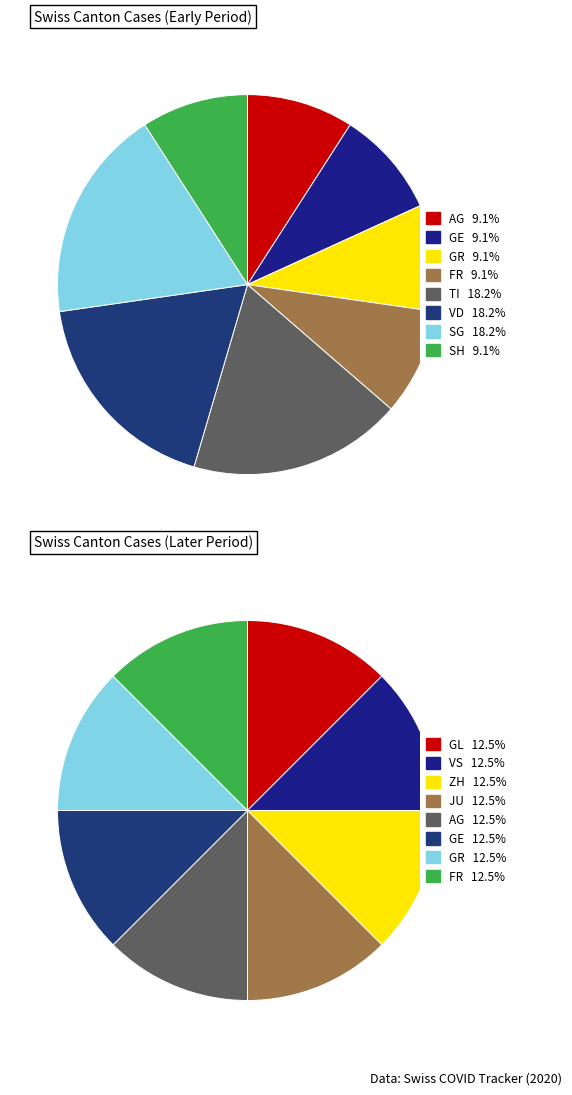

Do FR and GL together represent more than half of the pie?

No